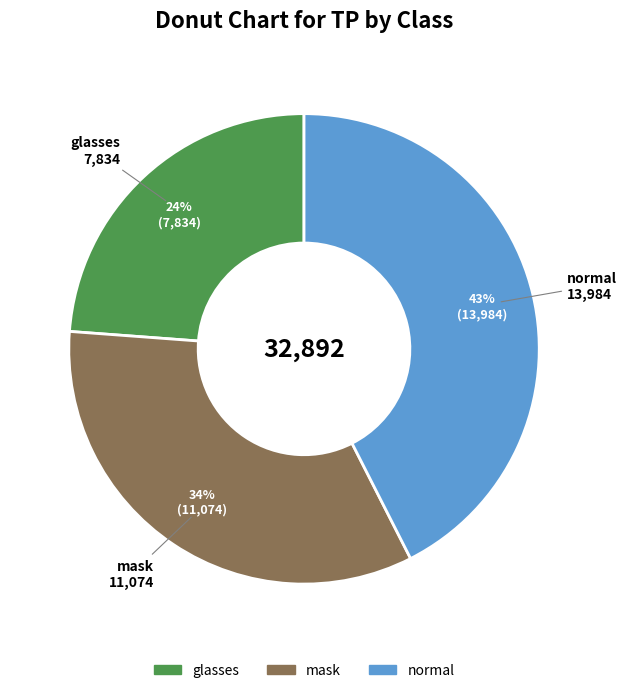

Rank the categories by value from lowest to highest.

glasses, mask, normal